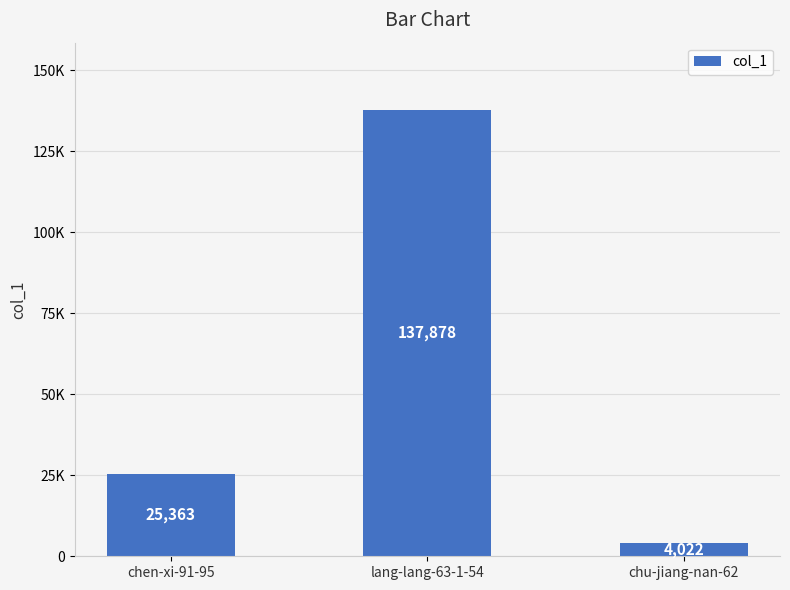

The value at chu-jiang-nan-62 is 6262. True or false?

False